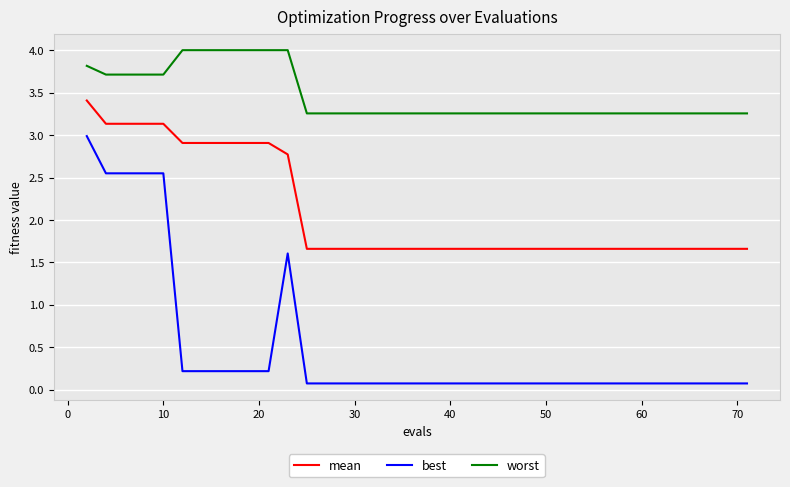

What is the highest value of the best series?

3.0